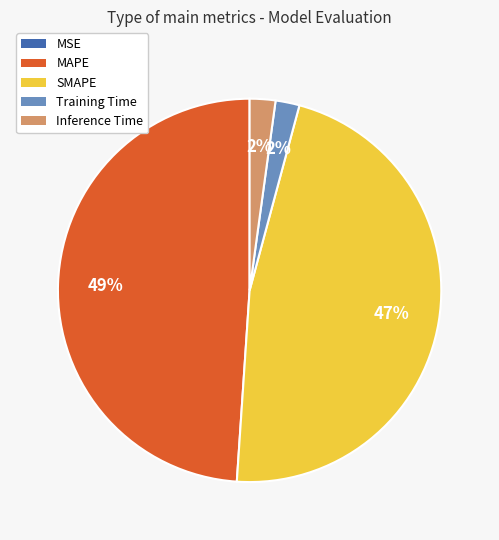

Combined, do Inference Time and Training Time account for over 50%?

No